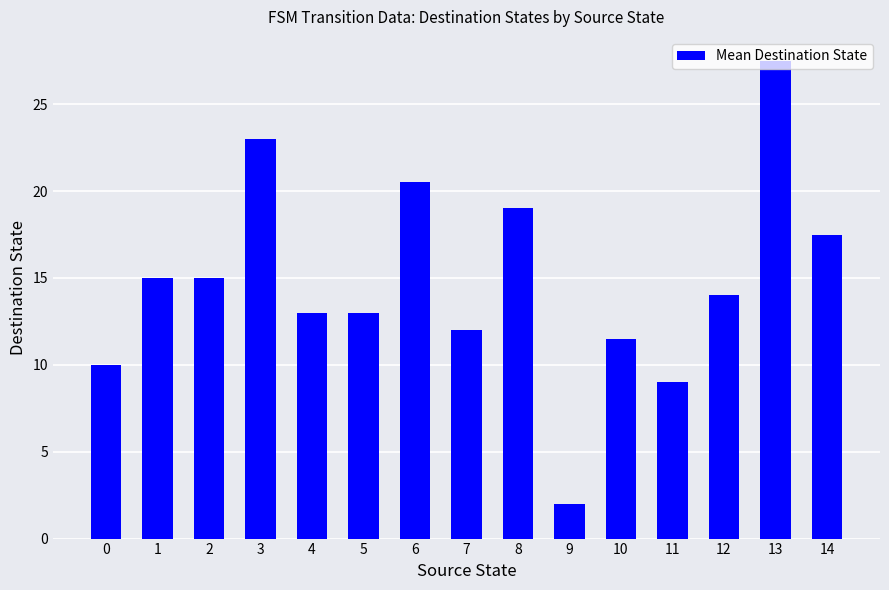

What is the smallest value displayed?

2.0